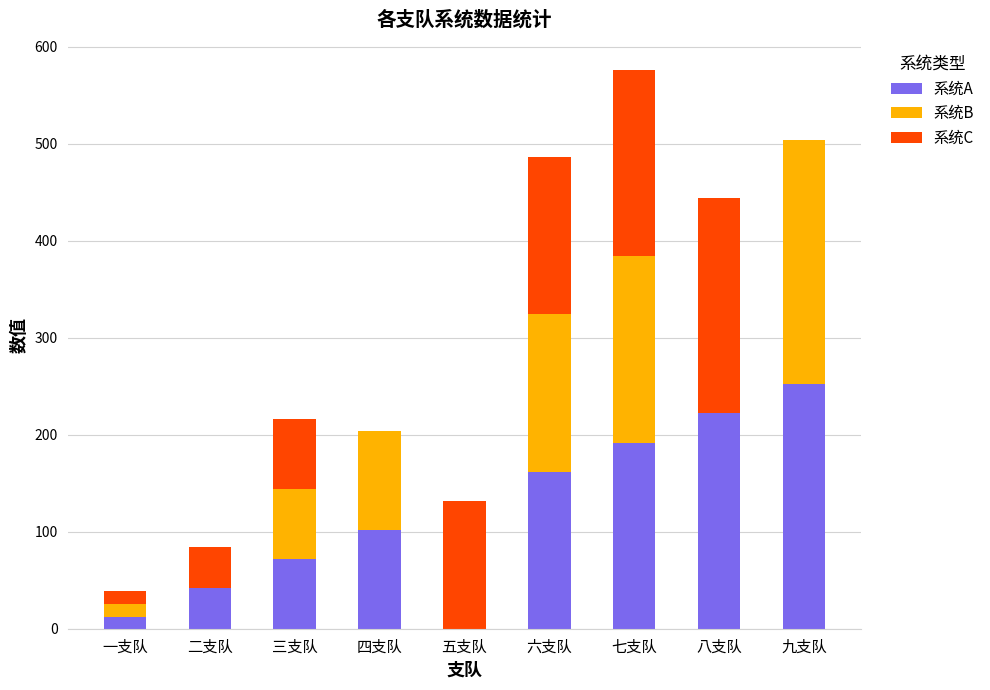

What is the sum of all 系统A values?

1056